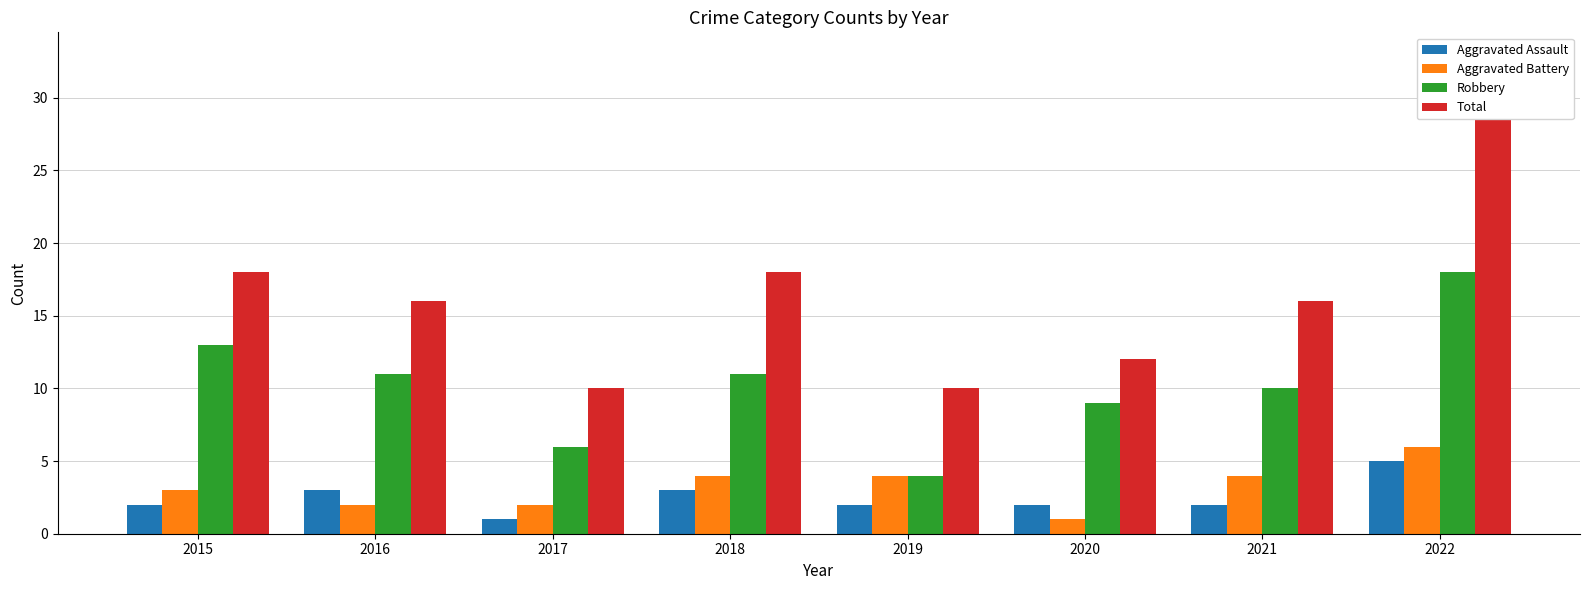

Which category has the lowest value across all series?

2017